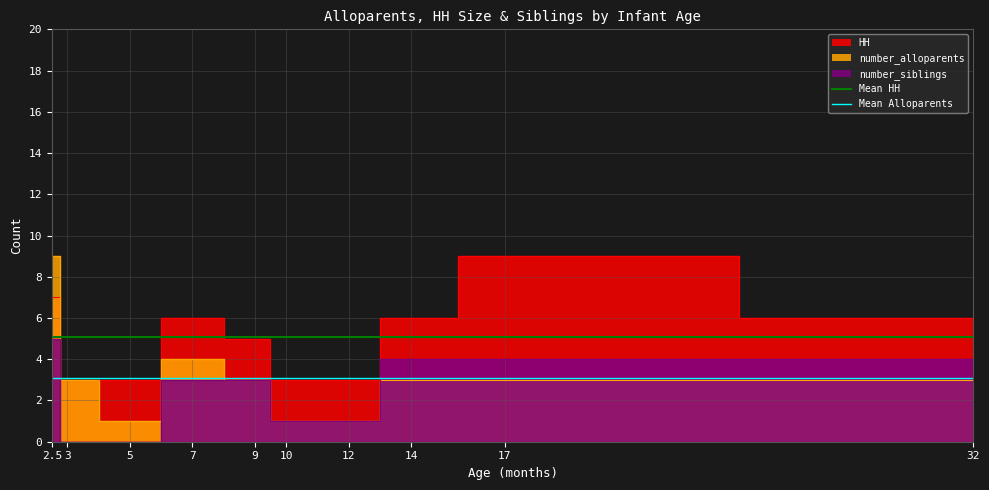

What is the total value across all series at 3?

8.2